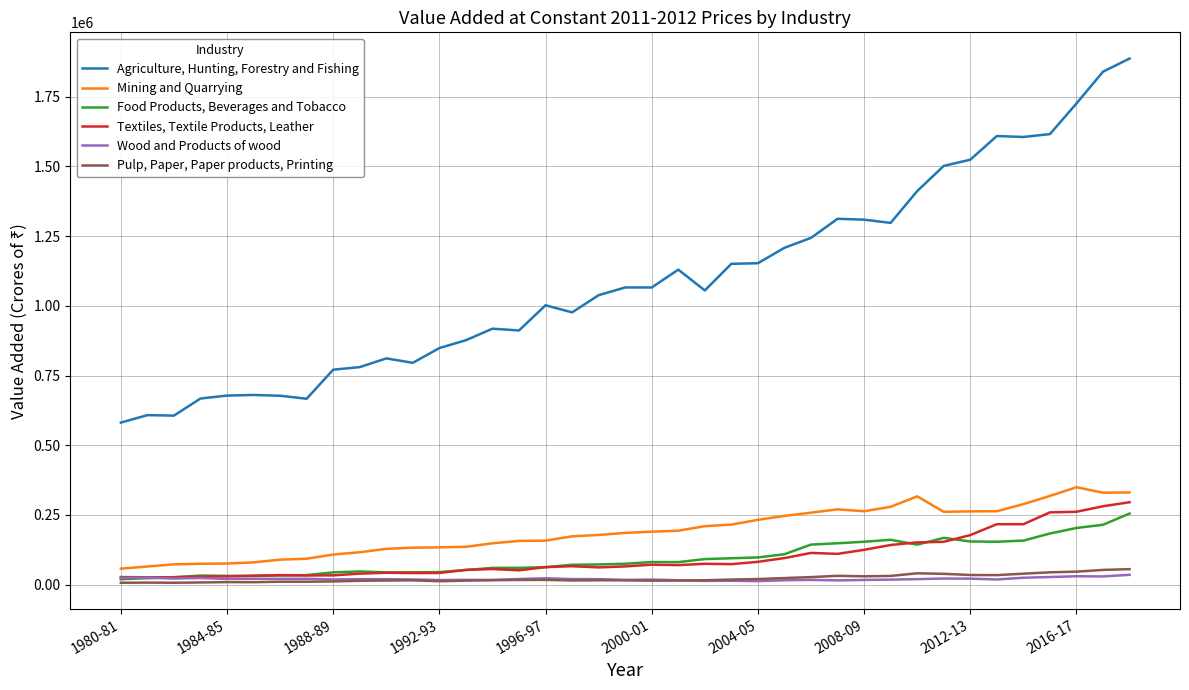

Rank the series by their maximum value, from highest to lowest.

Agriculture, Hunting, Forestry and Fishing, Mining and Quarrying, Textiles, Textile Products, Leather, Food Products, Beverages and Tobacco, Pulp, Paper, Paper products, Printing, Wood and Products of wood